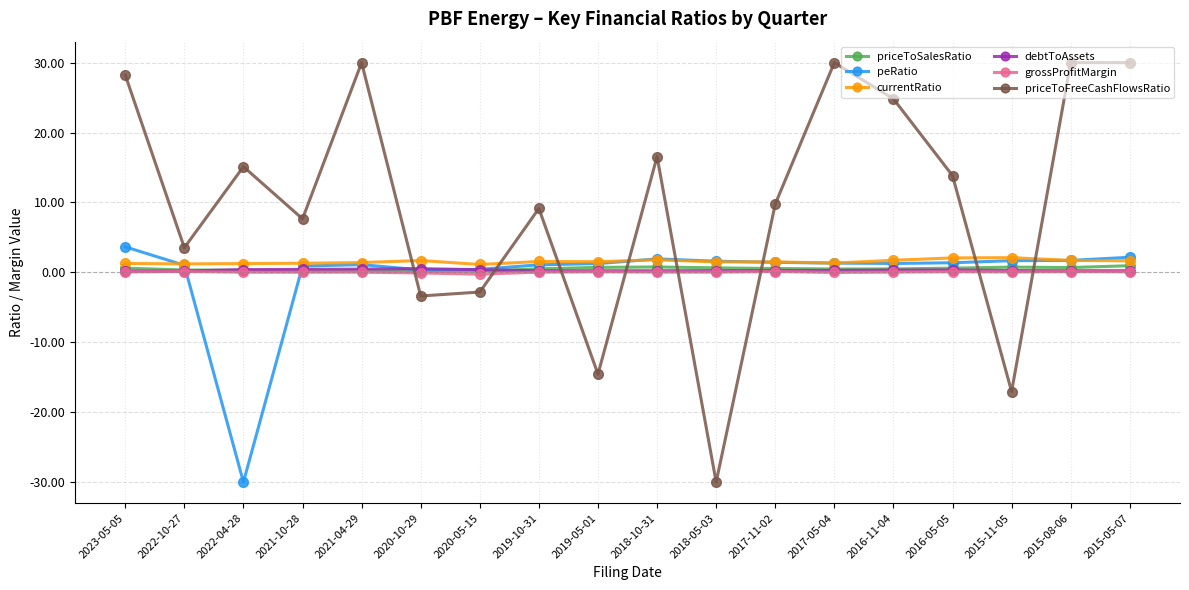

What is the value of the priceToSalesRatio point at the 18th from the left?

1.0